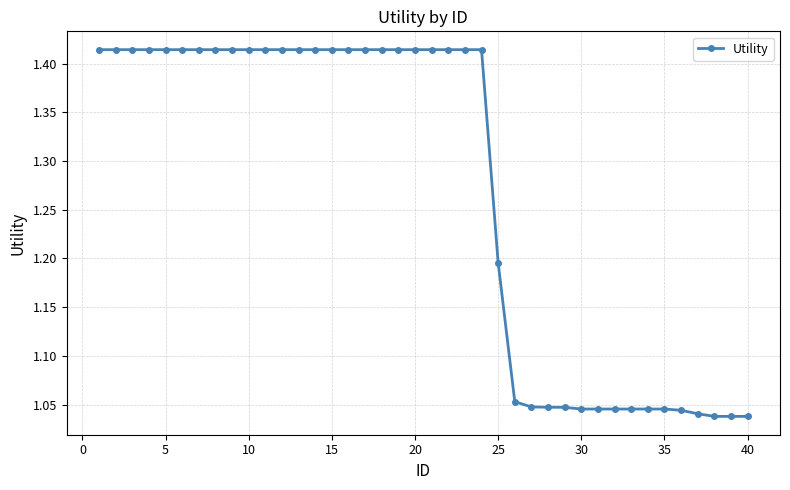

How many values are between 1 and 2?

40